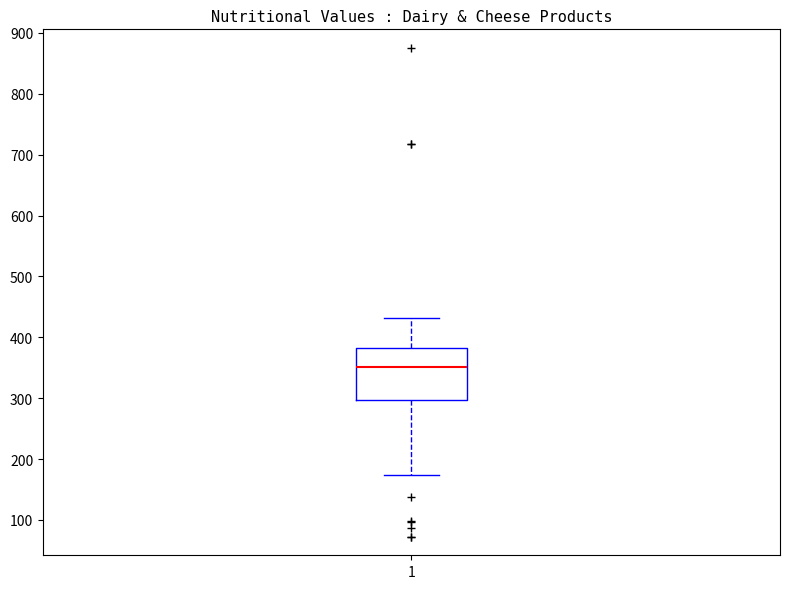

Where is the upper edge of the box at x = 1 on the y-axis? The values are not printed on the chart, so give them approximately, as read against the axis.

380